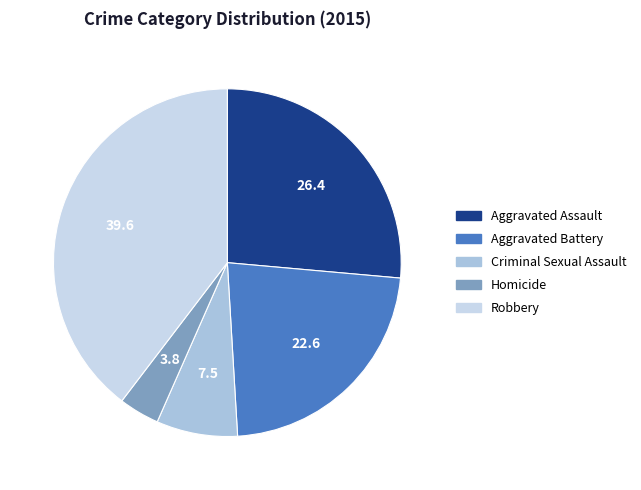

What is the largest slice in the pie chart?

Robbery